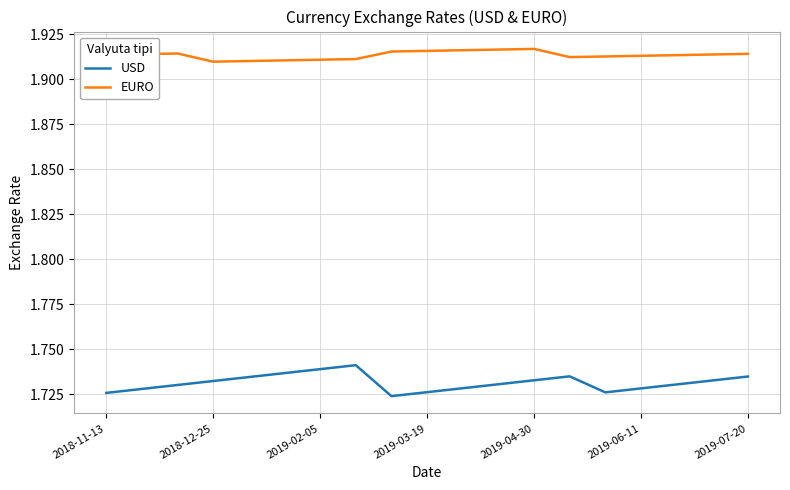

Which series has the widest spread of values?

USD